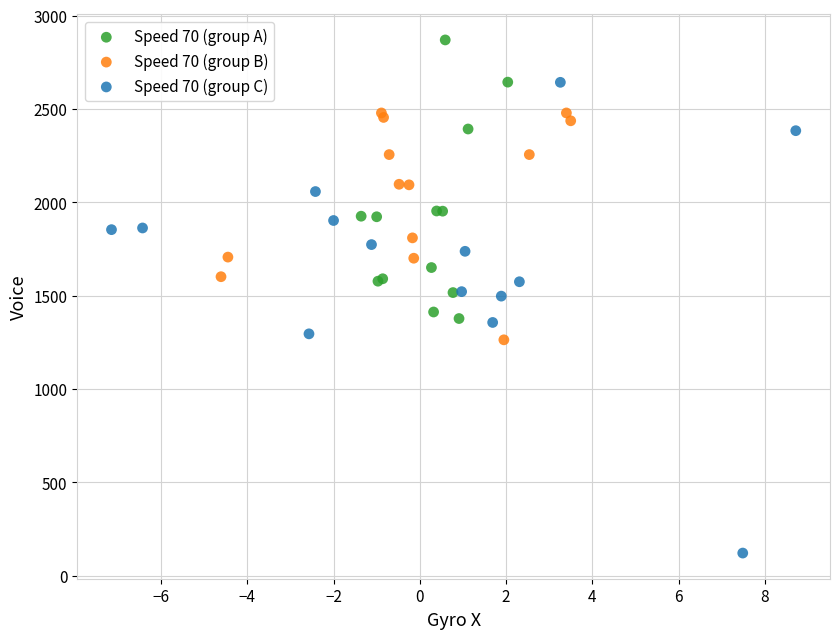

Which series reaches the maximum Y coordinate?

Speed 70 (group A)